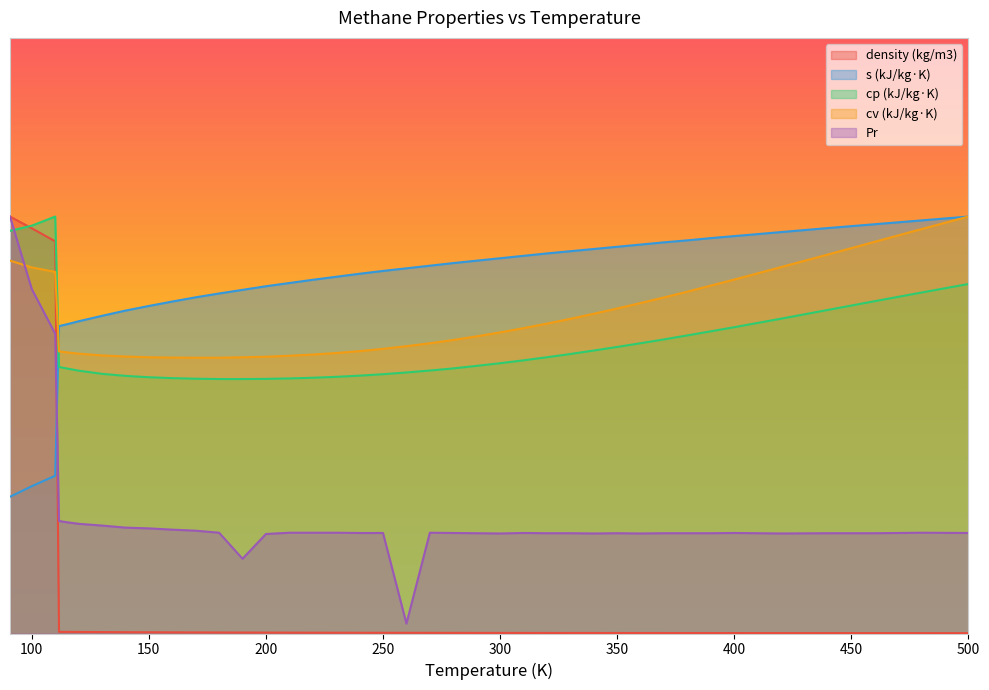

Rank the series by their maximum value, from lowest to highest.

density (kg/m3), s (kJ/kg·K), cp (kJ/kg·K), cv (kJ/kg·K), Pr